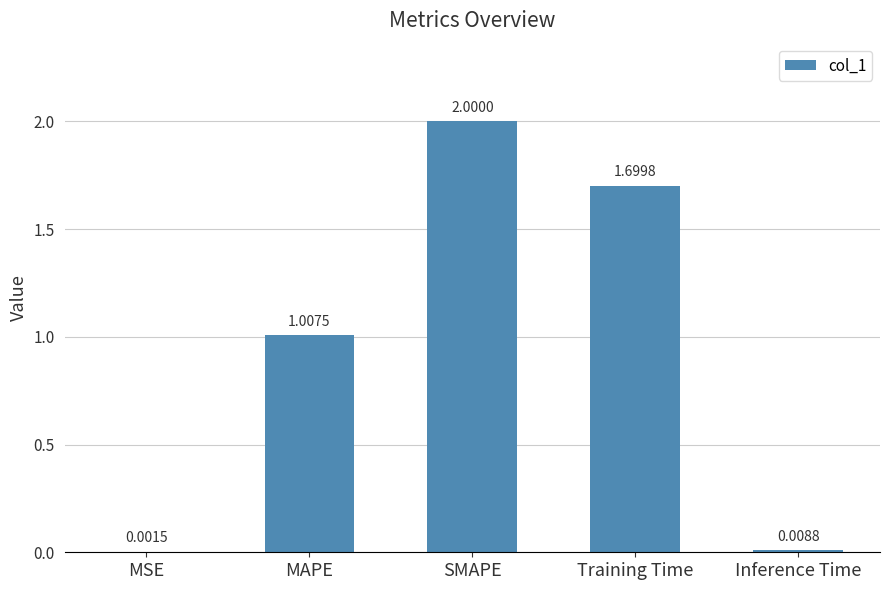

Where is the data nearest to the value 1?

MAPE